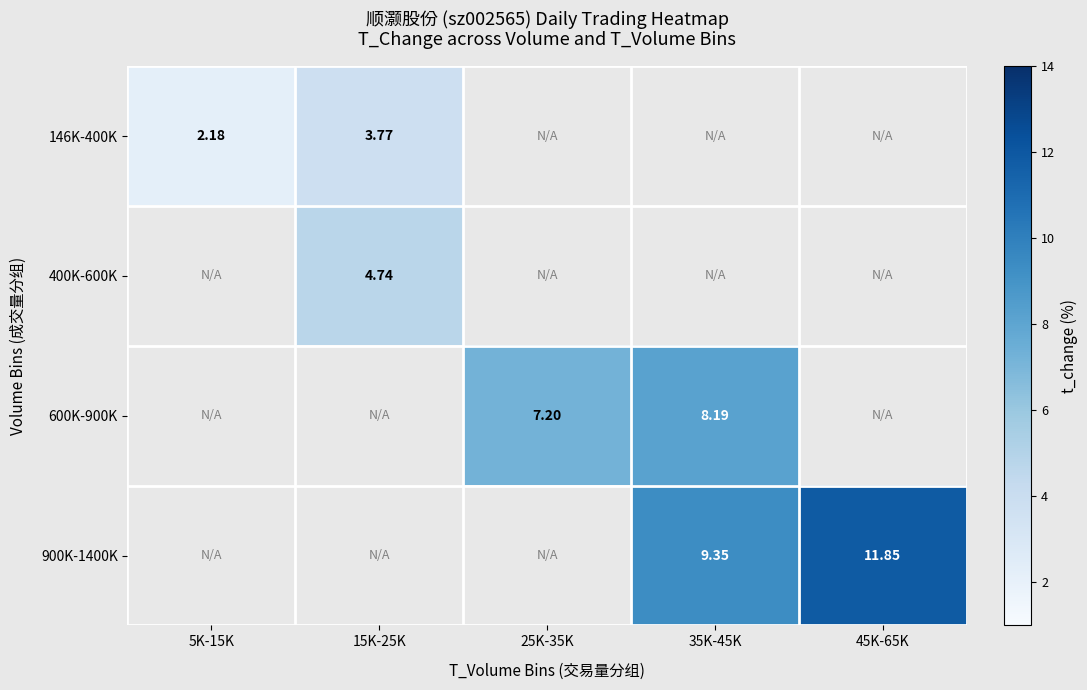

Rank the categories by 900K-1400K value from lowest to highest.

5K-15K, 15K-25K, 25K-35K, 35K-45K, 45K-65K